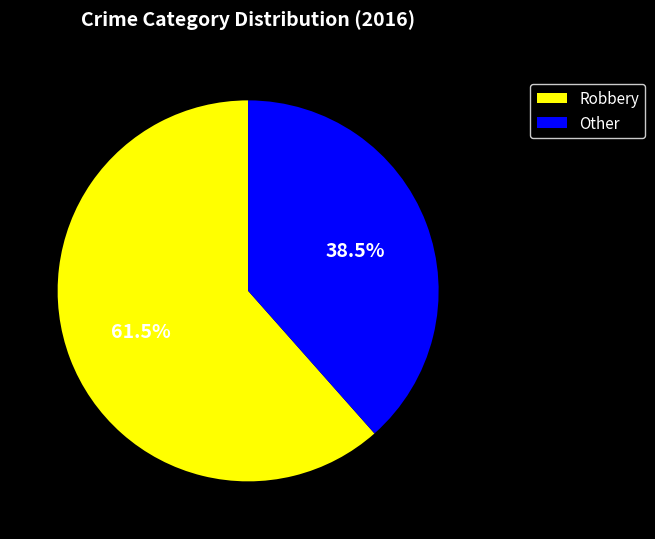

Approximately how many times larger is the value at Other compared to Robbery?

0.6